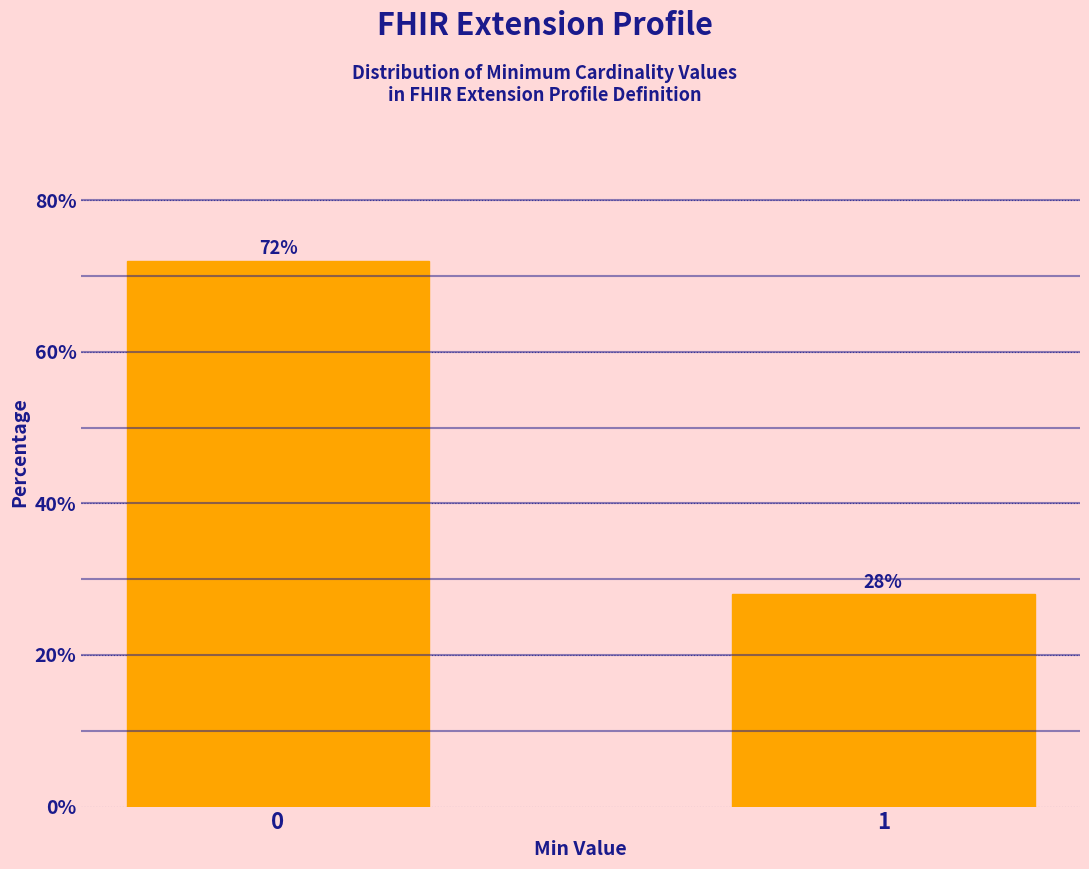

Reading left to right, what are all the values shown in this chart?

72.0	28.0